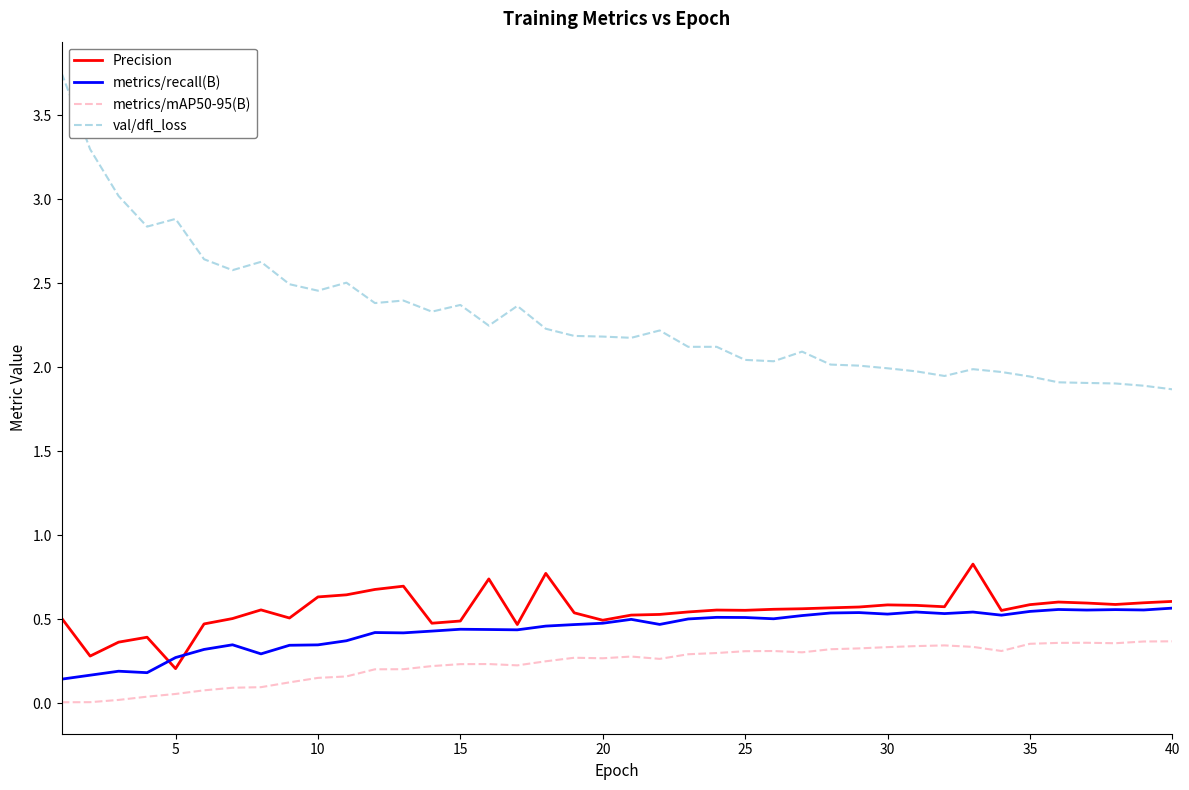

List the series in order of their peak value, lowest first.

metrics/mAP50-95(B), metrics/recall(B), Precision, val/dfl_loss